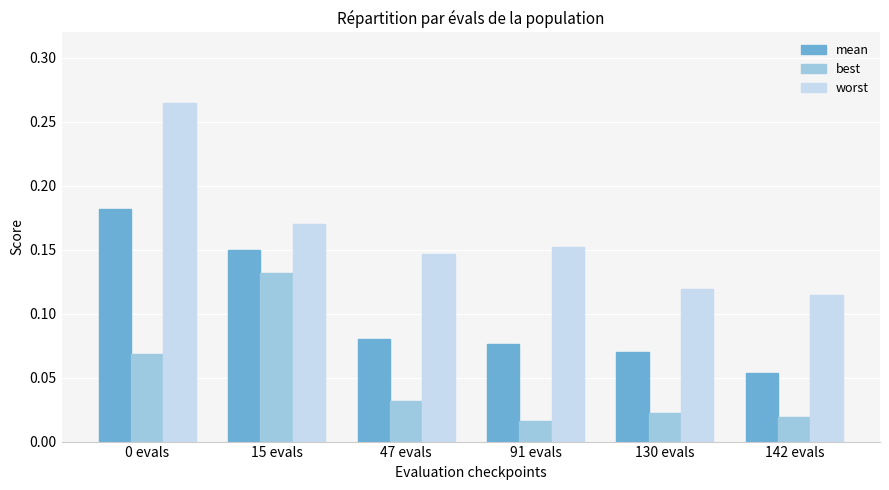

True or false: worst has a value of 0.2 at 142 evals.

False